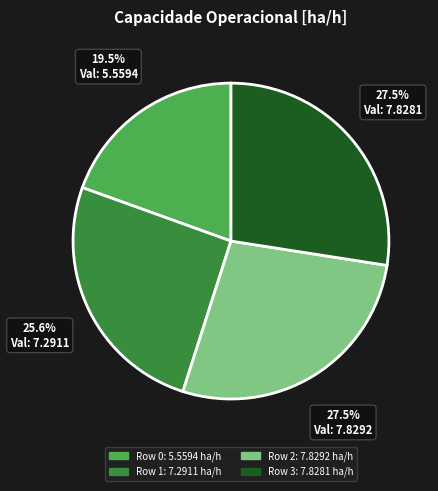

Does any single category account for the majority?

No